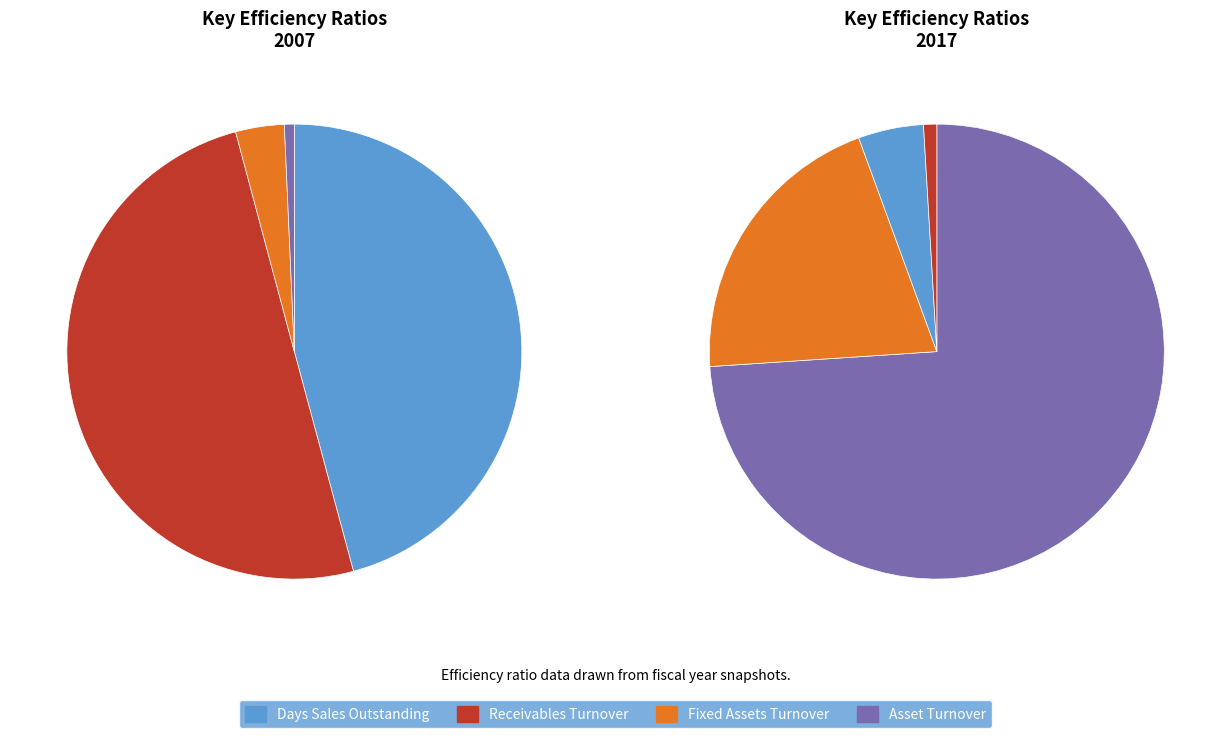

To the nearest percent, what is the combined percentage of Days Sales Outstanding and Asset Turnover?

47%